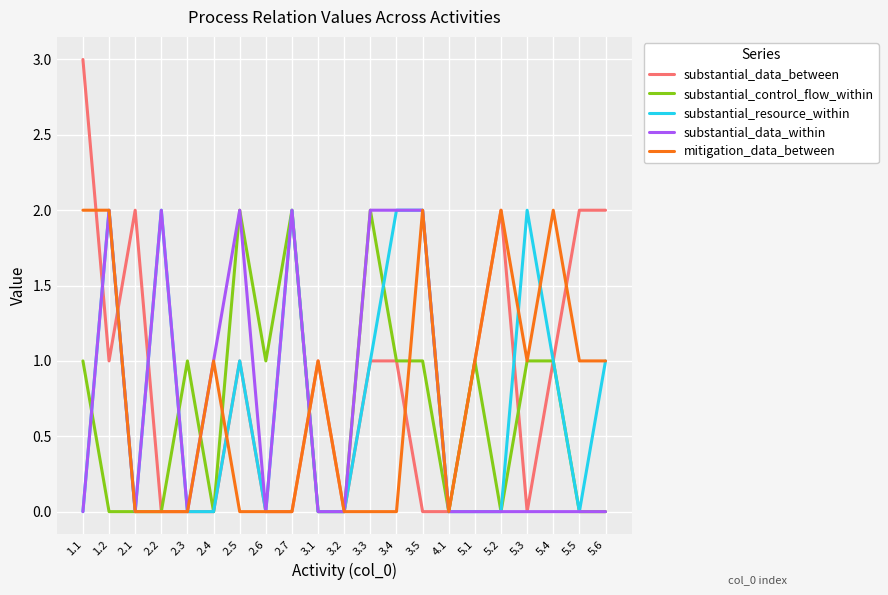

Where is the first local maximum for substantial_data_between?

2.1